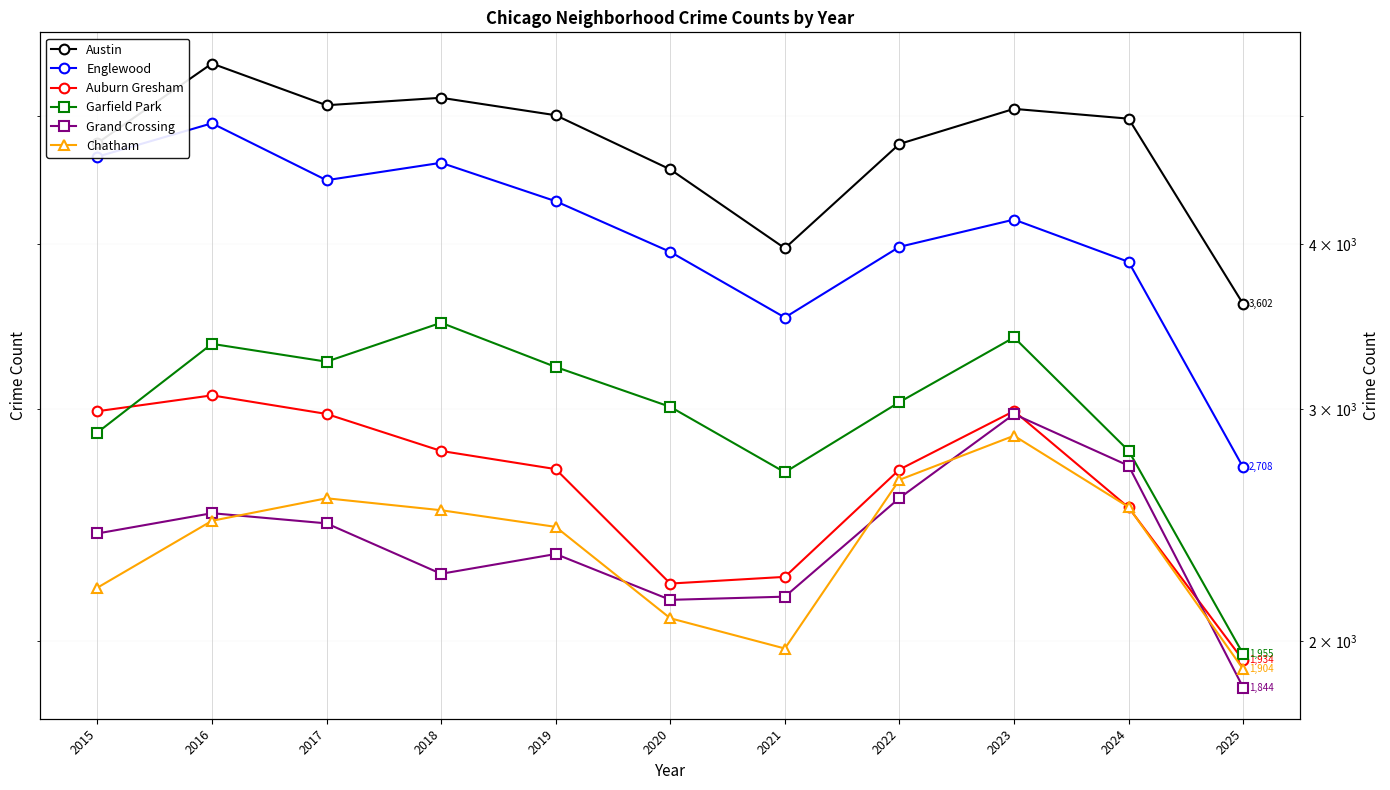

How many data points in Grand Crossing are less than 2413?

5